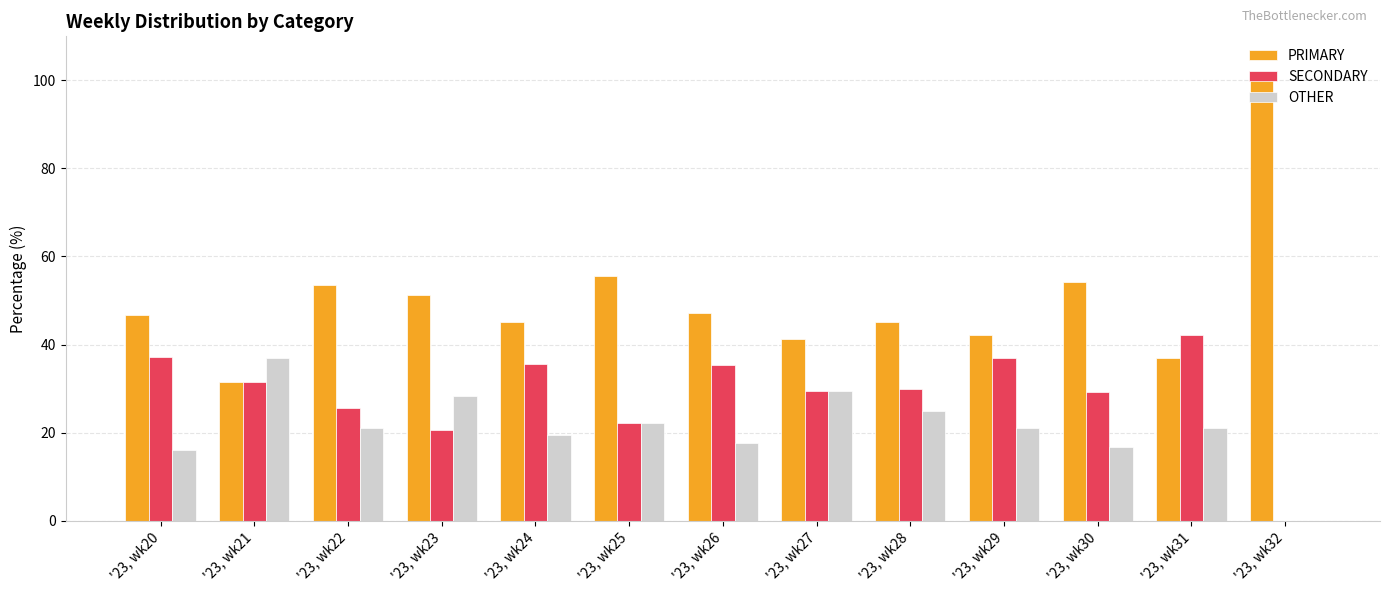

What is the total value across all series at '23, wk32?

100.0